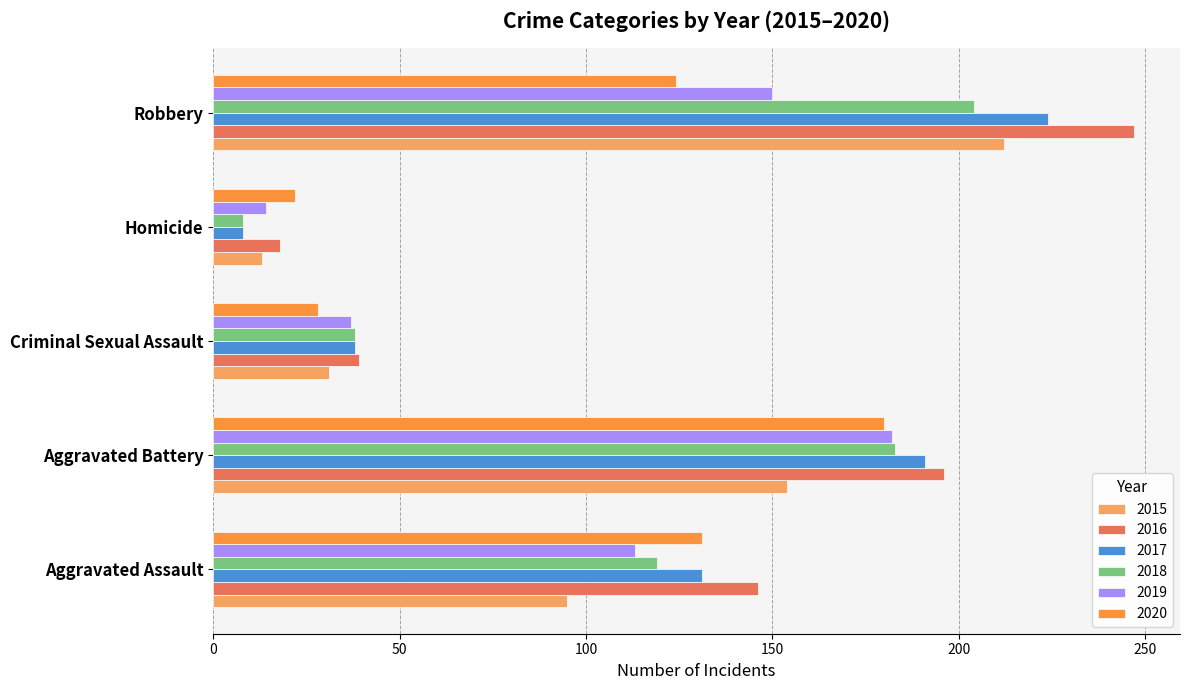

At which label is 2017 closest to 116?

Aggravated Assault